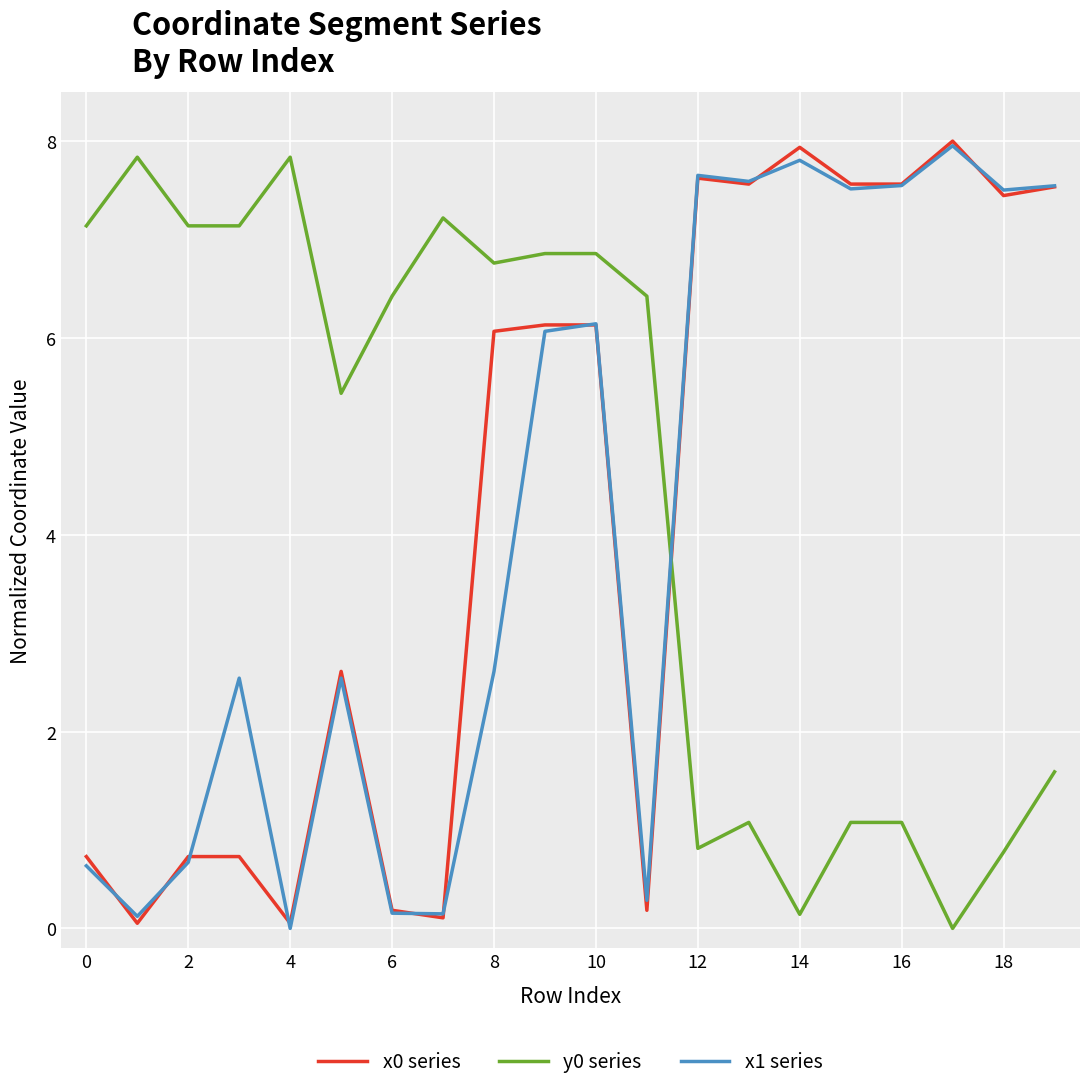

What is the highest value of the x1 series series?

8.0